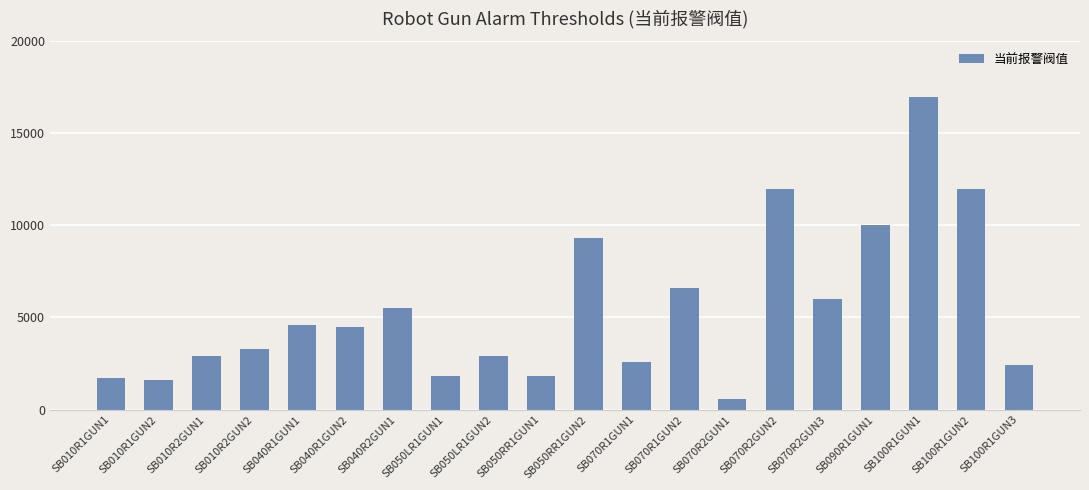

How many values are below 4500?

10